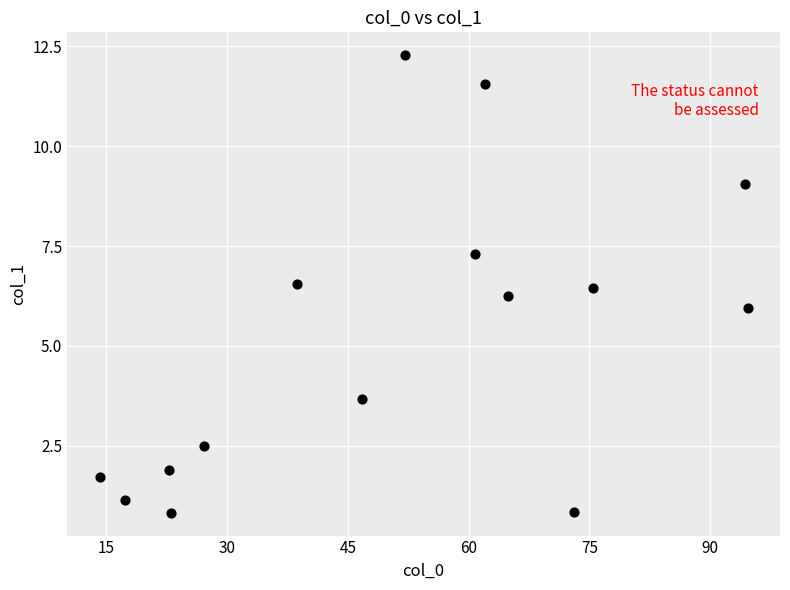

What is the range of X values (max minus min)?

80.5